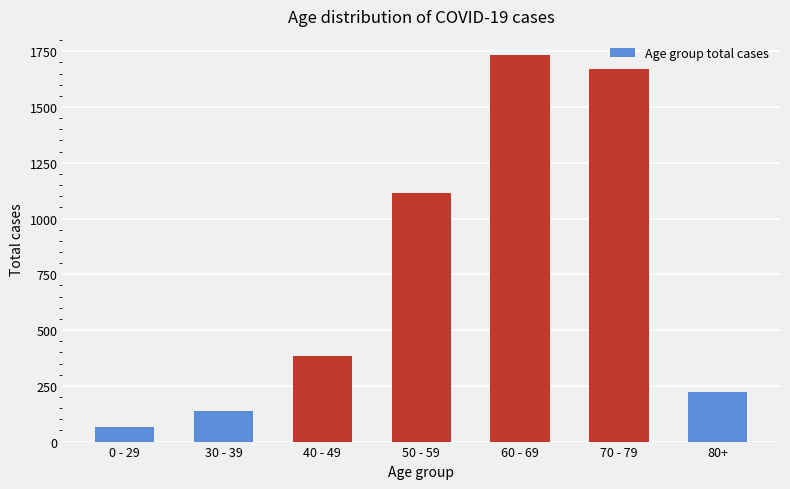

Is it true that the value at 80+ is 90?

False